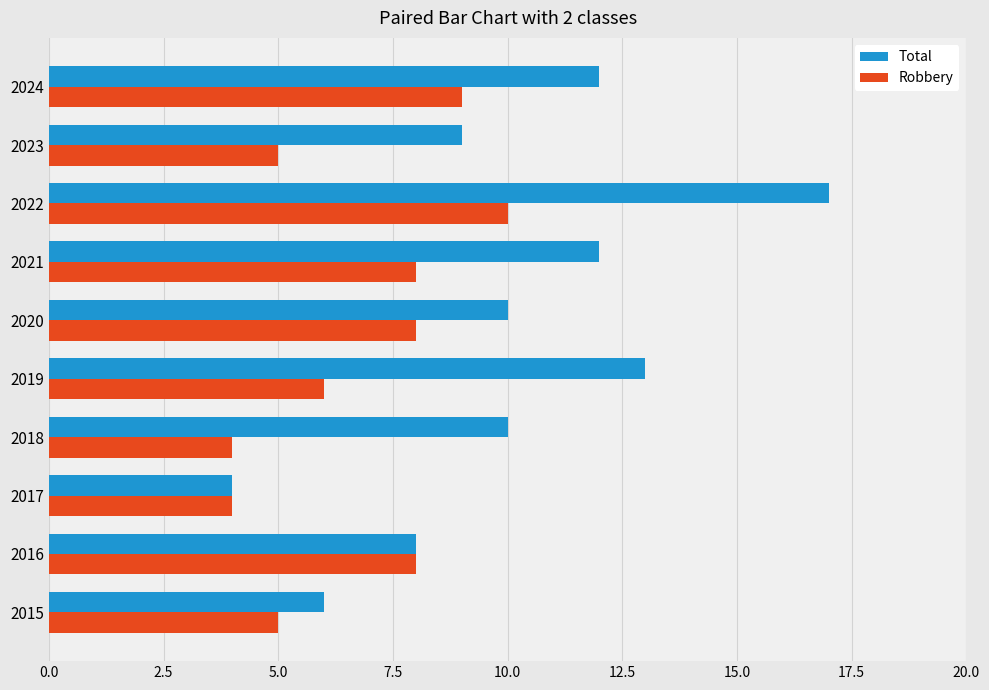

The Total series shows 17 at 2020. True or false?

False